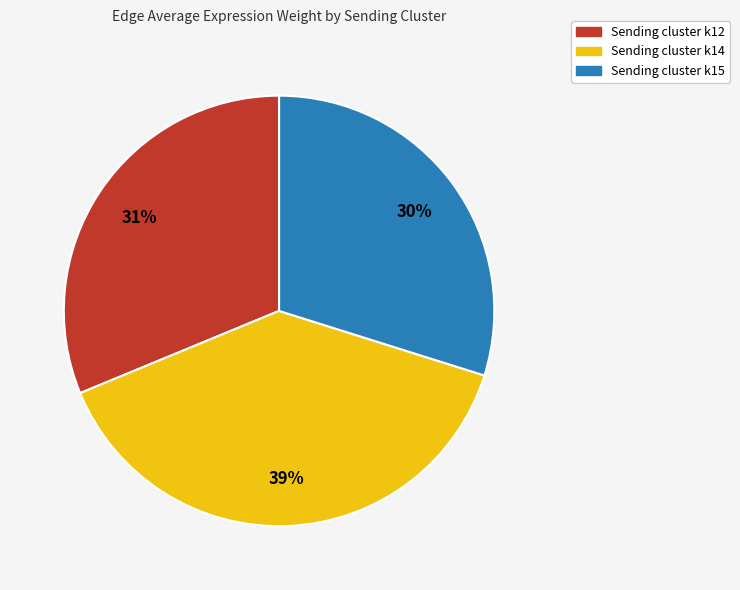

Is there a majority slice in this chart?

No